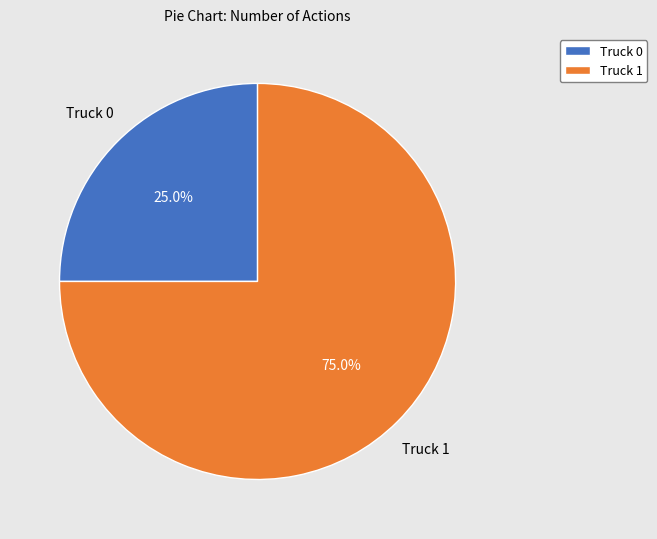

Does Truck 0 represent more than half of the total?

No